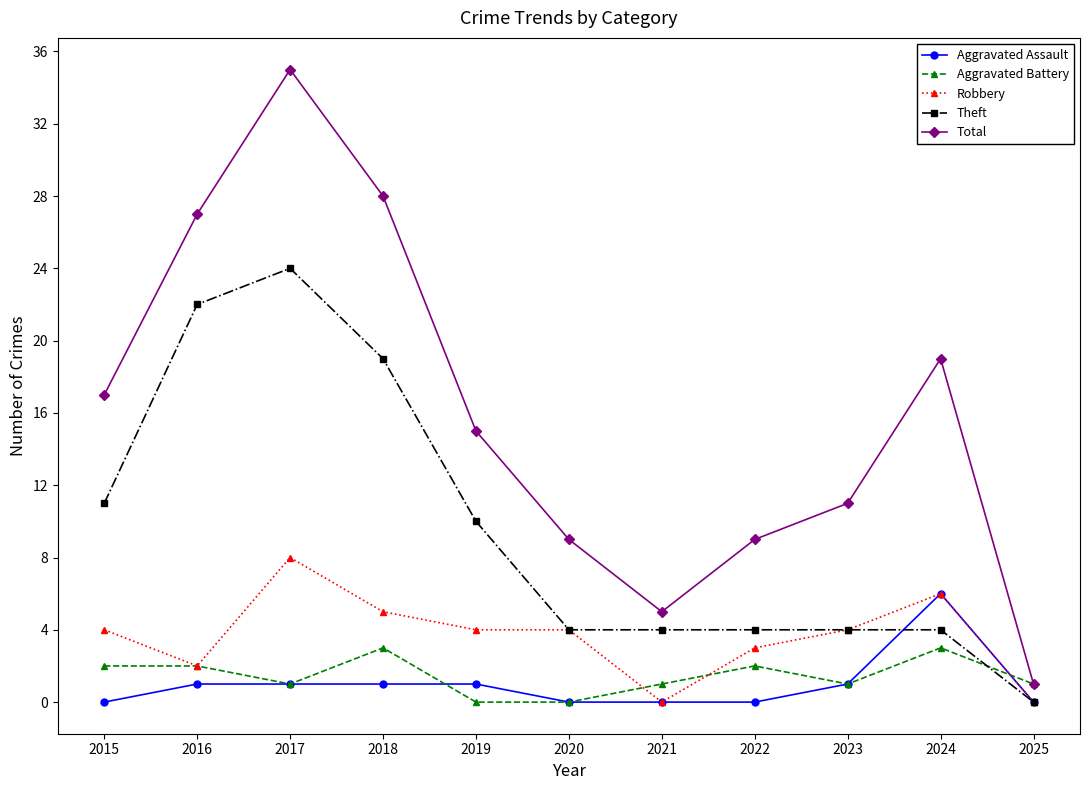

True or false: Theft and Aggravated Assault cross at least once.

True